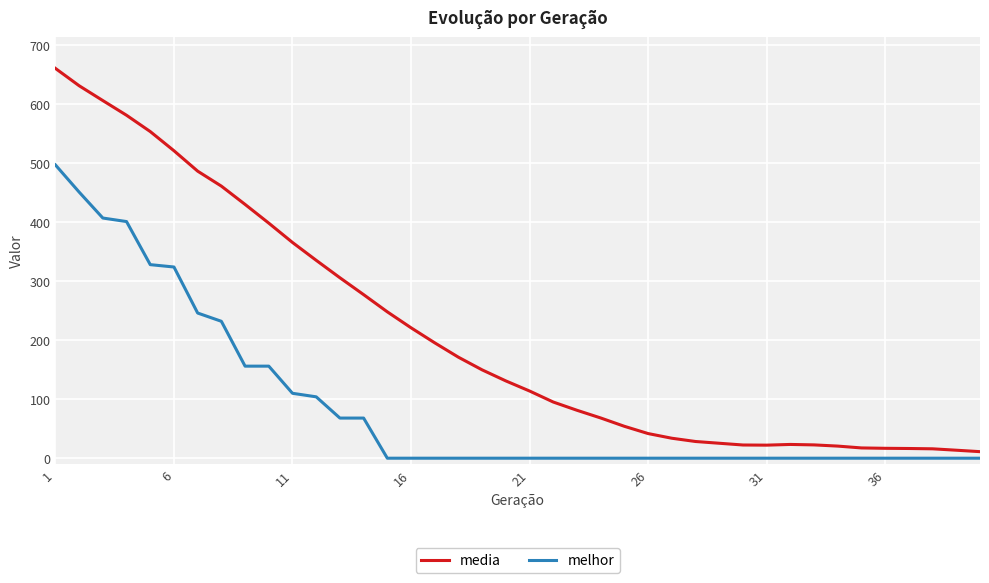

What is the difference between the maximum and minimum values in the media series?

649.5